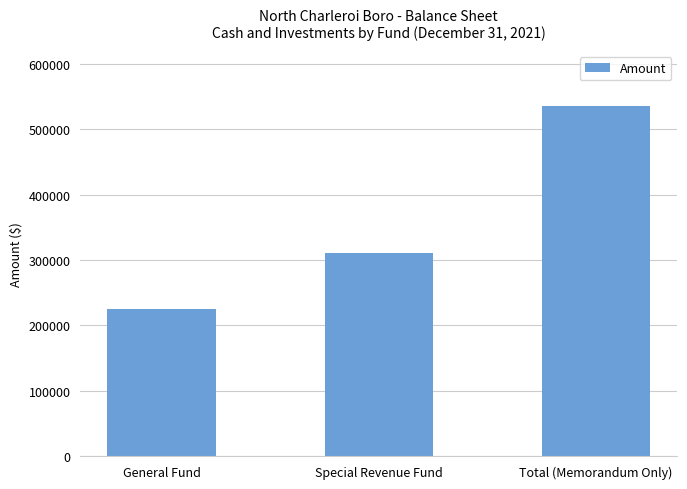

How many bars are there in total?

3